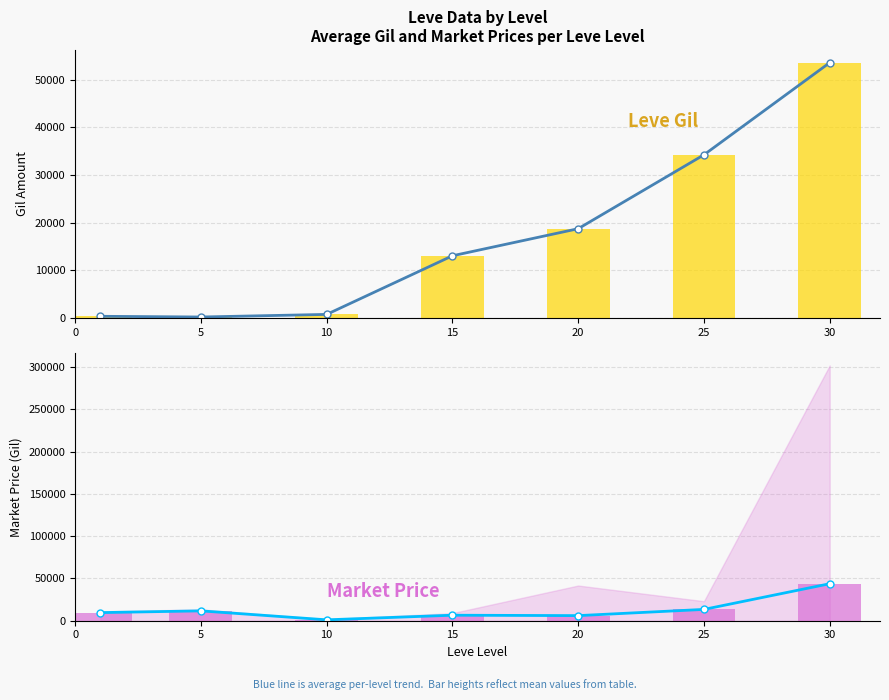

What is the average value of the Avg Gil (line) series?

17257.1